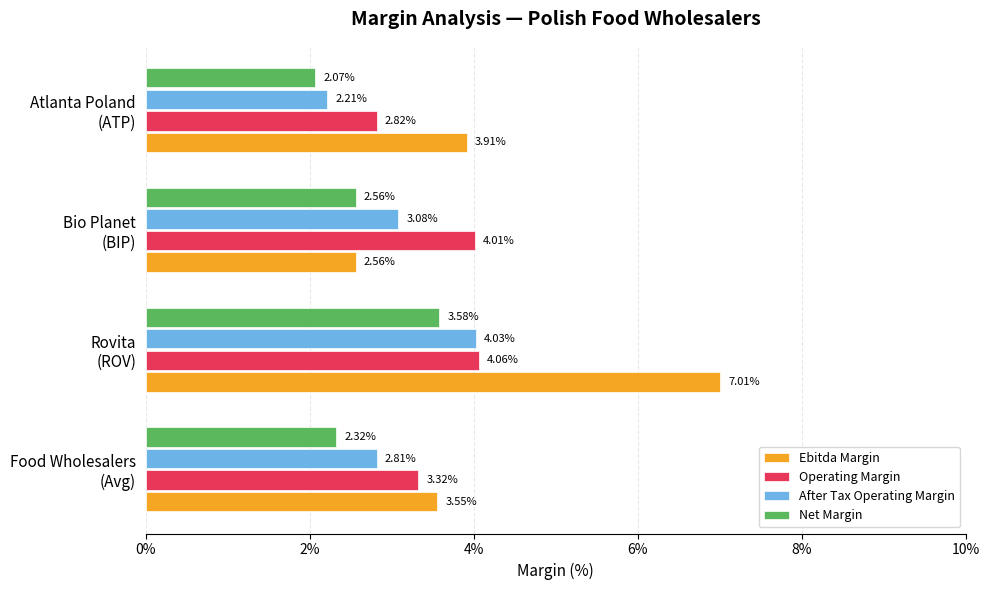

At which category is the sum across all series the highest?

Rovita
(ROV)